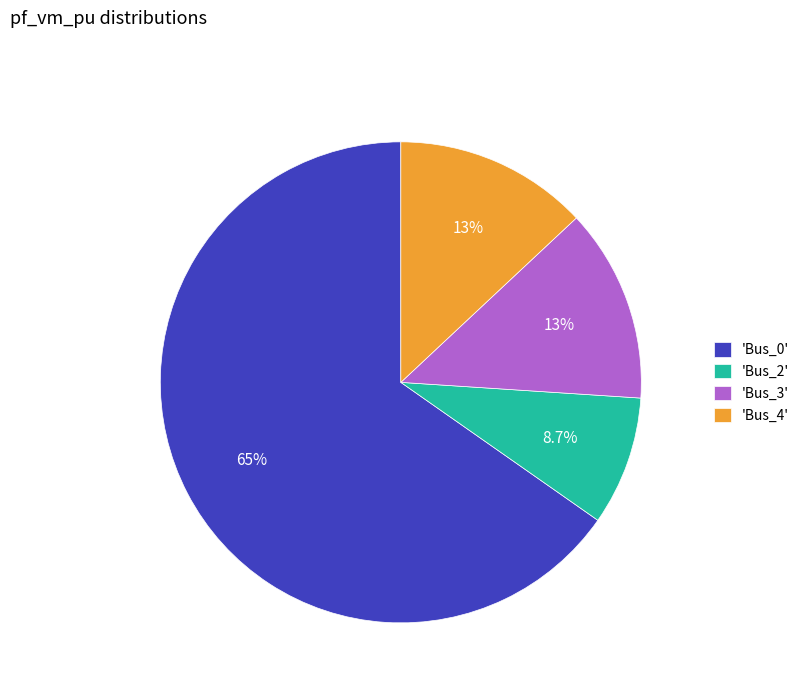

What is the smallest slice in the pie chart?

'Bus_2'